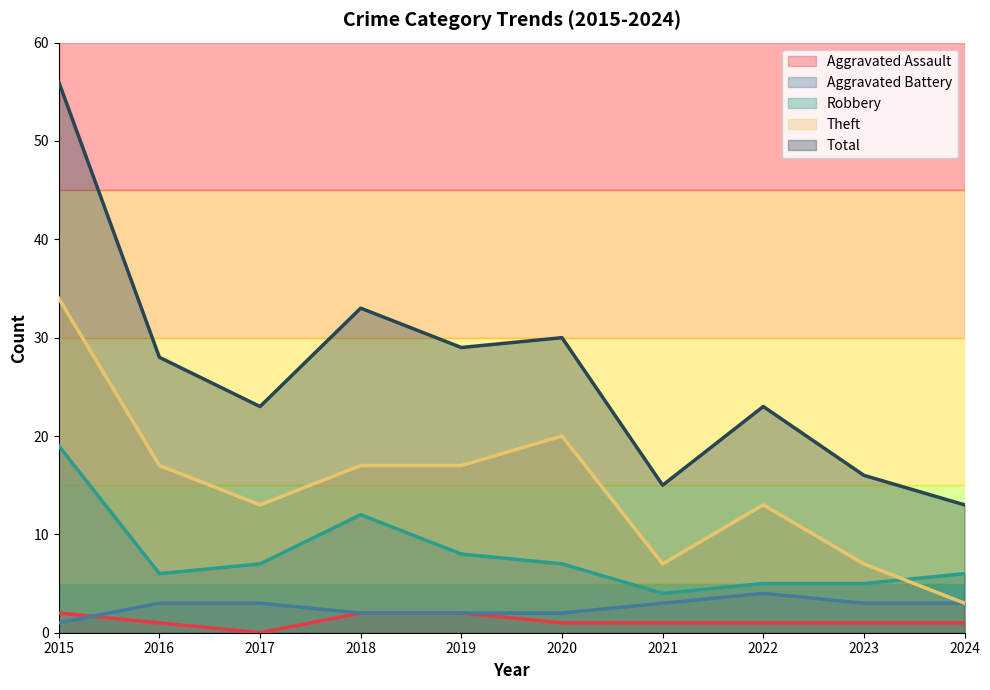

Which series has the largest range (max minus min)?

Total